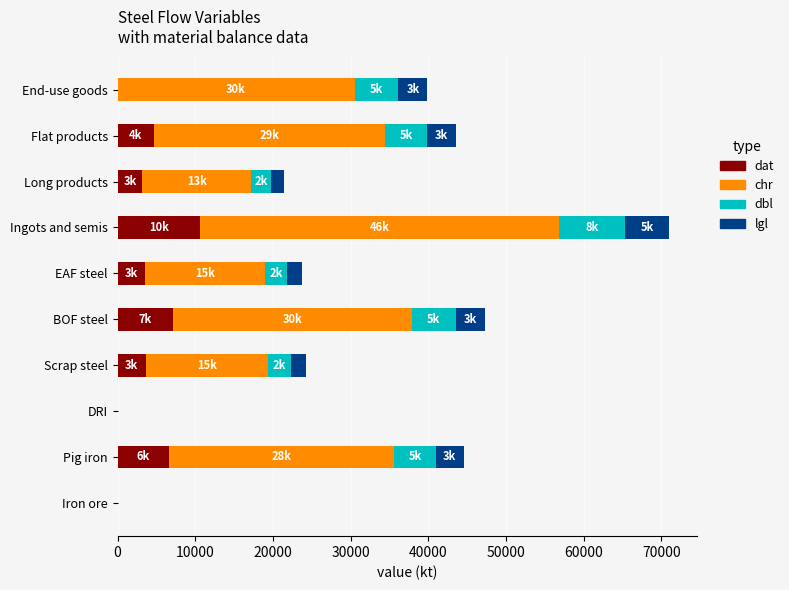

What value does the dat series have at Scrap steel?

3636.0